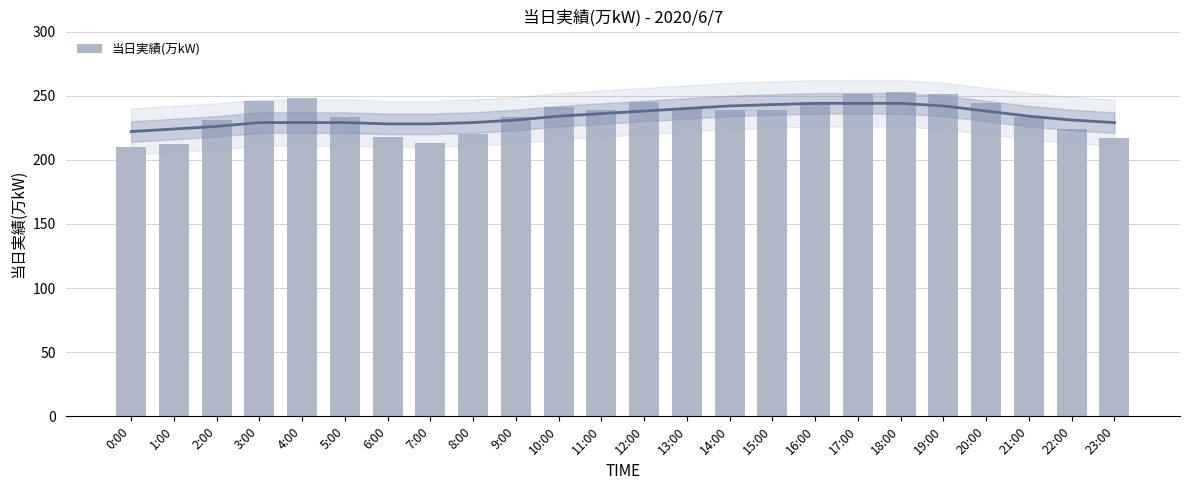

Where does the data first go above 239?

3:00